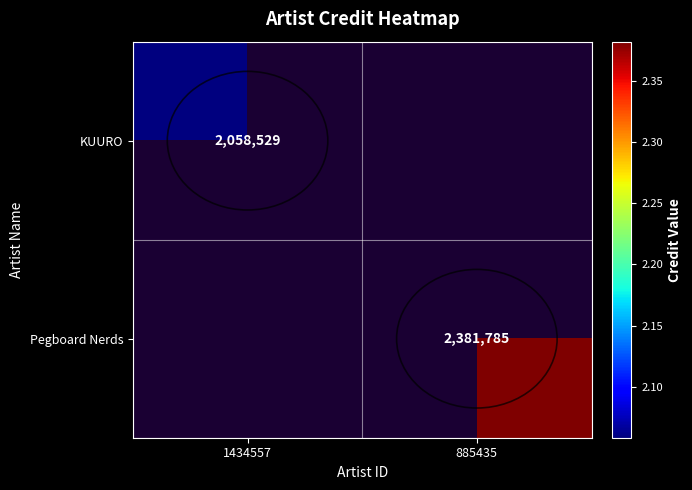

At how many categories does at least one series exceed 2144289?

1